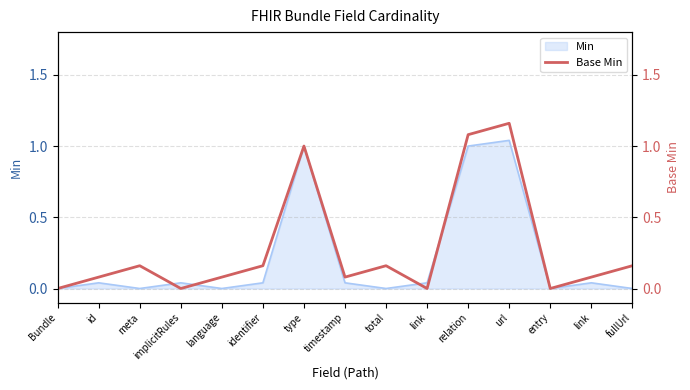

Is it true that the value at id is 0.0?

False